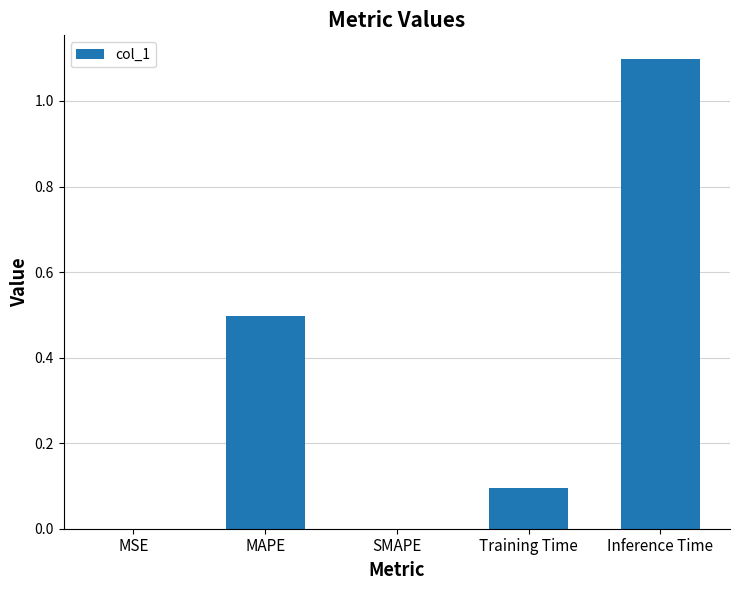

Which has a higher value, Training Time or MSE?

Training Time